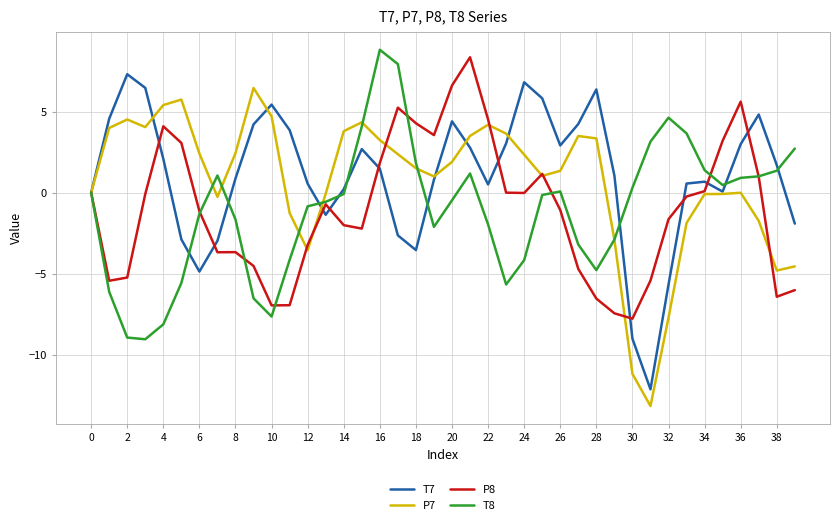

What is the greatest value displayed?

8.8